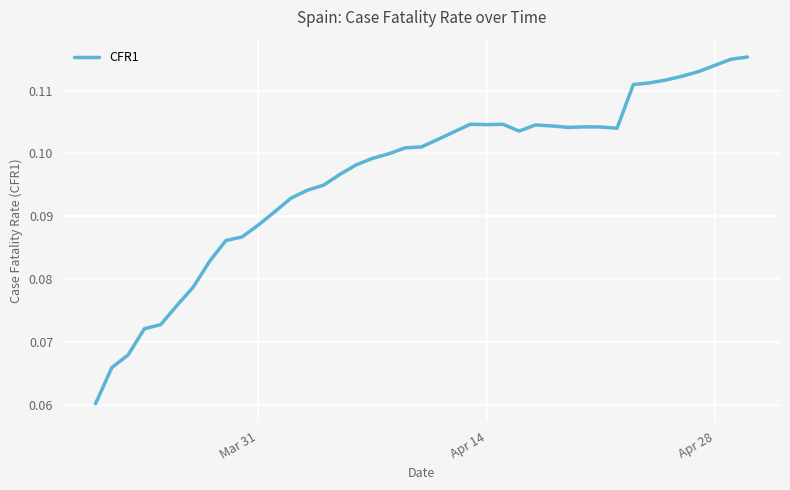

Does the chart have visible grid lines?

Yes